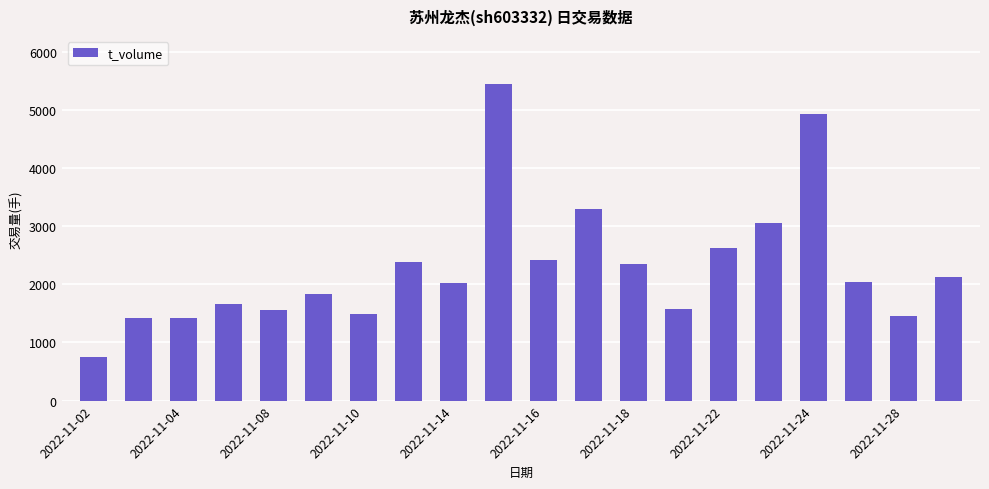

What is the sum of all values?

45845